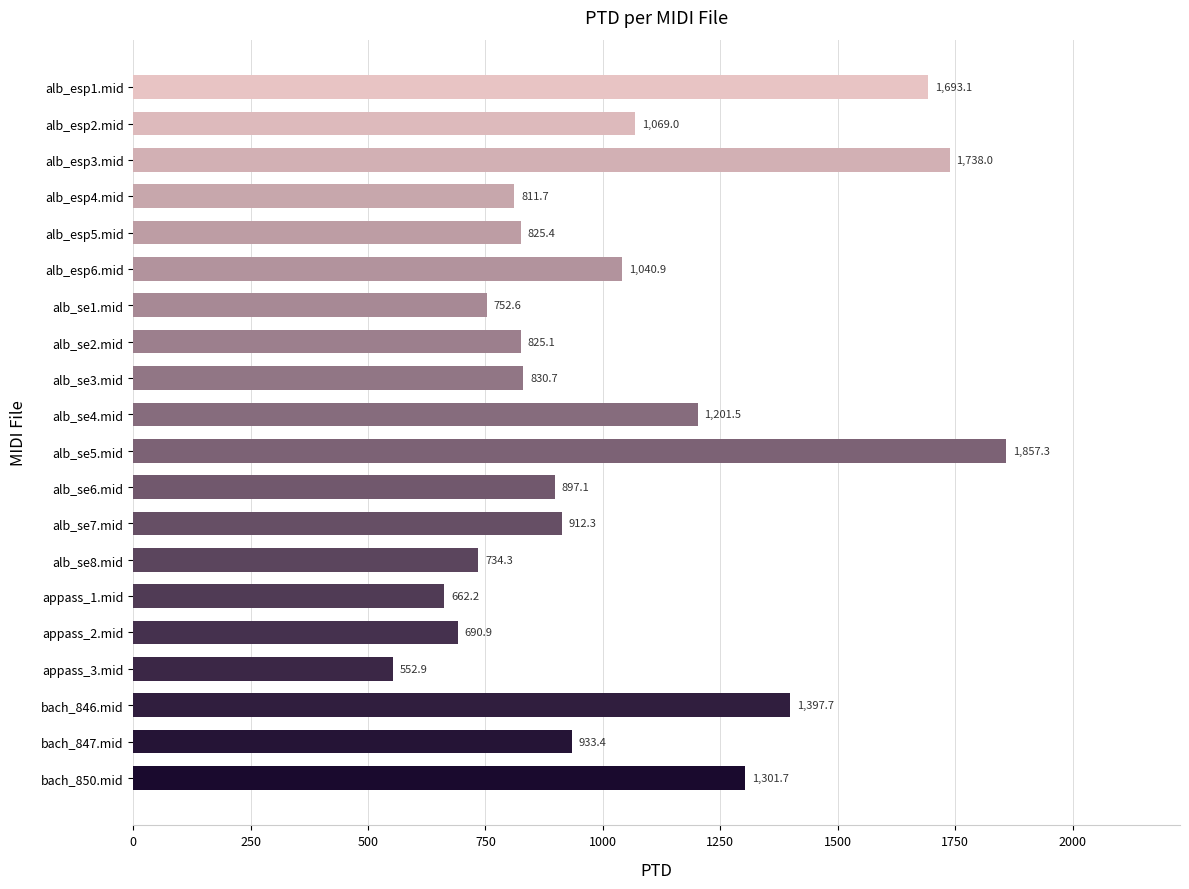

At which label is the value closest to 1205?

alb_se4.mid